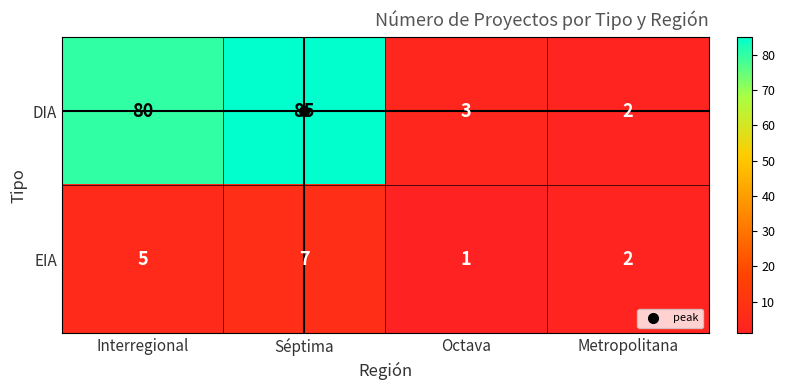

Rank the series at Séptima from highest to lowest value.

DIA, EIA